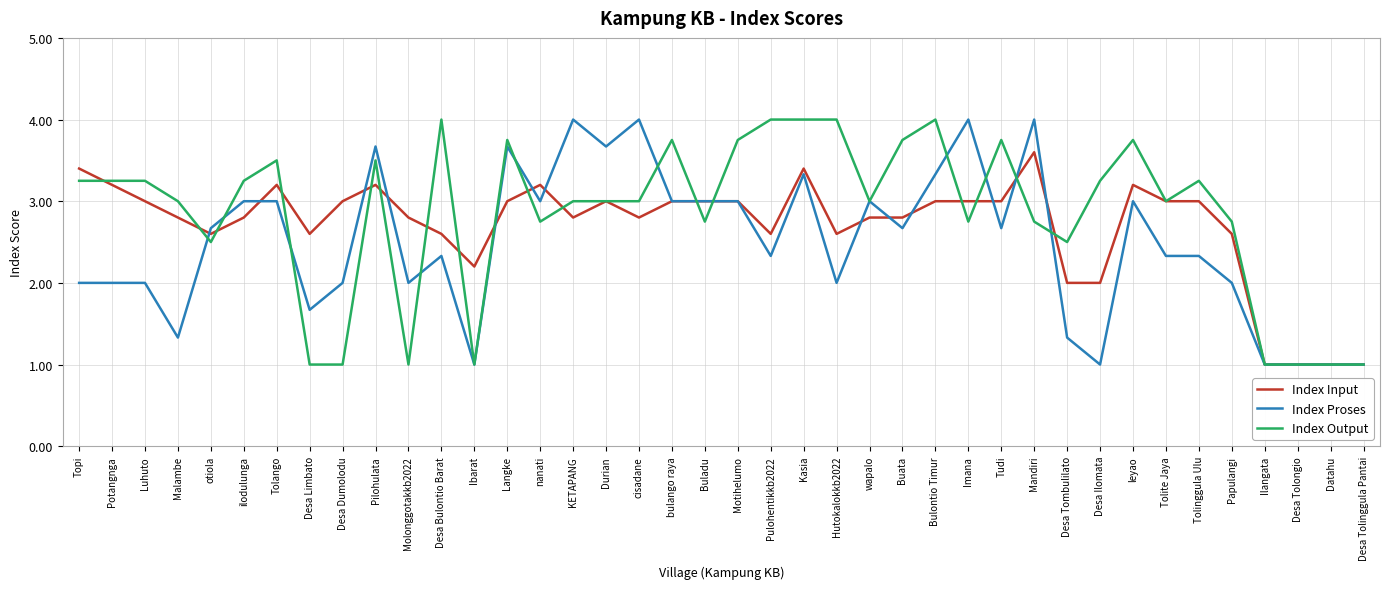

What position from the right is Luhuto?

38